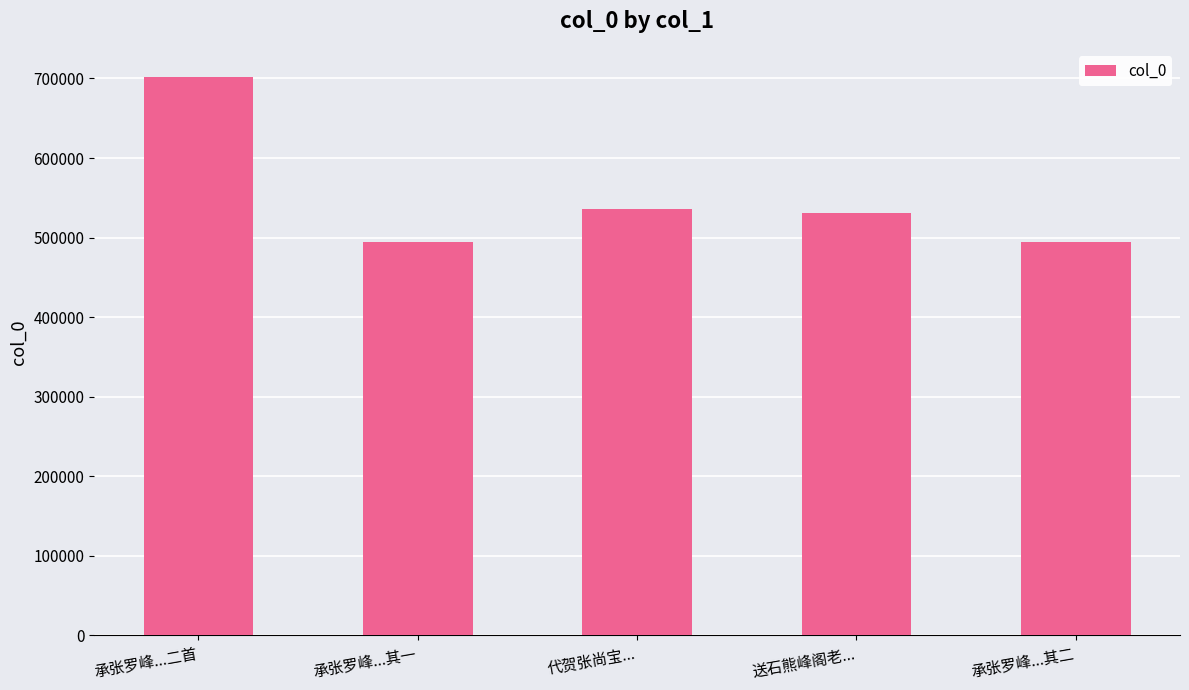

Between 代贺张尚宝... and 承张罗峰...二首, which is larger?

承张罗峰...二首